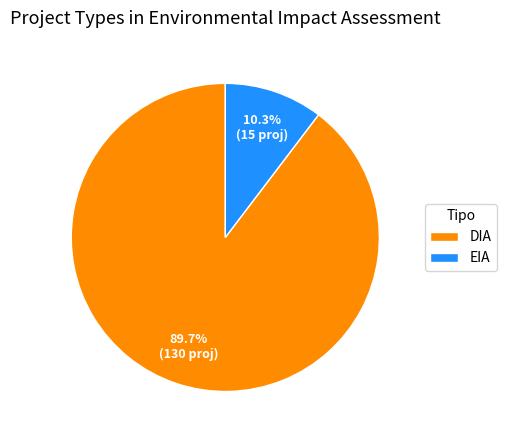

Which has a higher value, EIA or DIA?

DIA